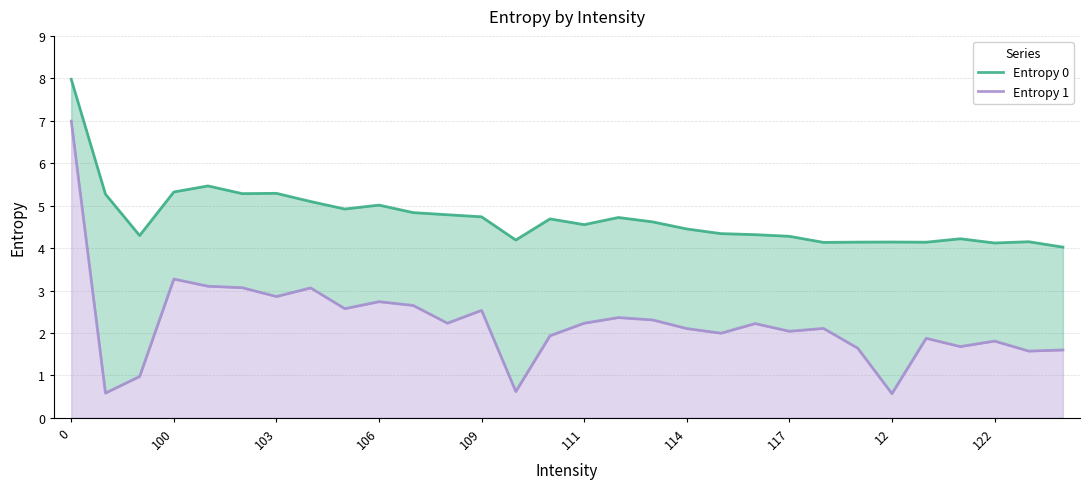

What is the value of the Entropy 0 point at the 17th from the left?

4.7